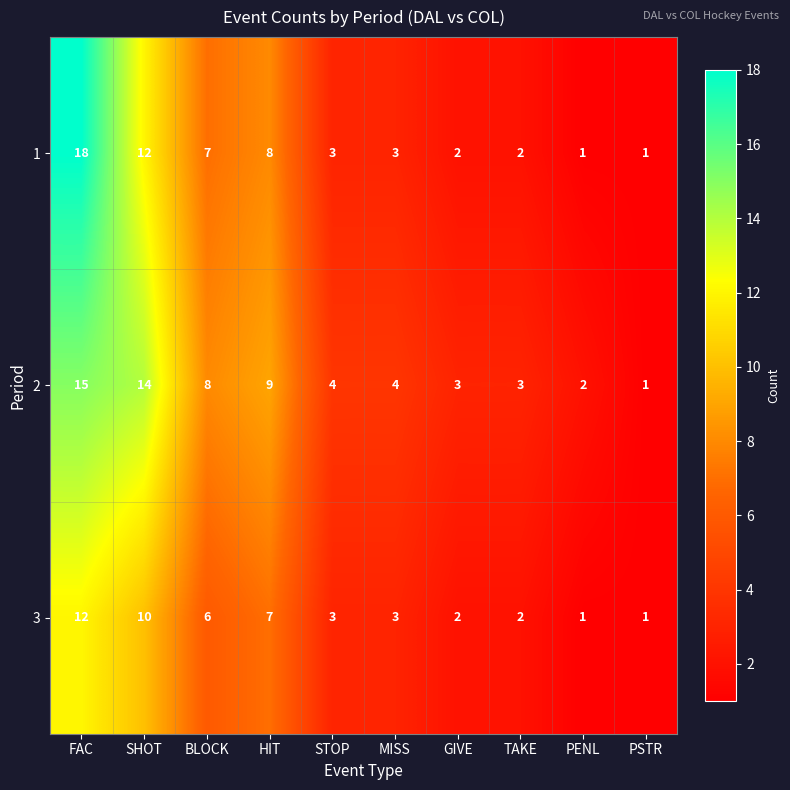

Rank the series by their average value, from highest to lowest.

2, 1, 3